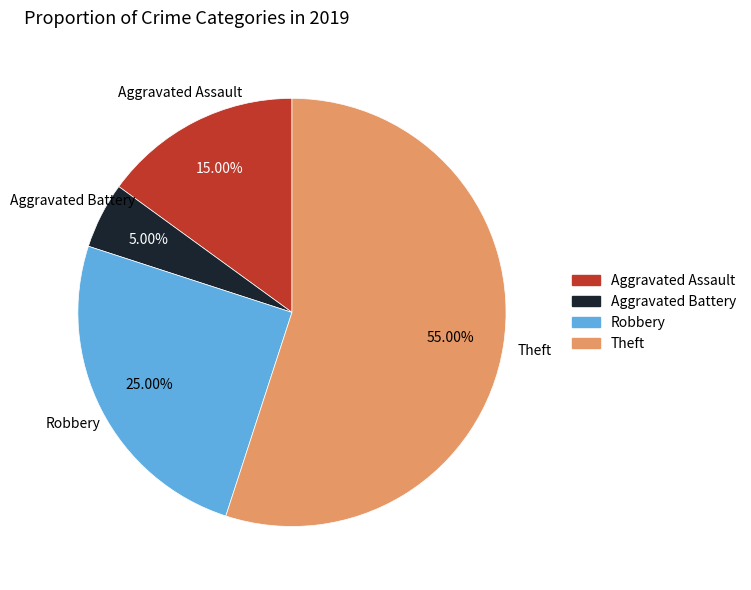

Which category has the smallest portion of the pie?

Aggravated Battery